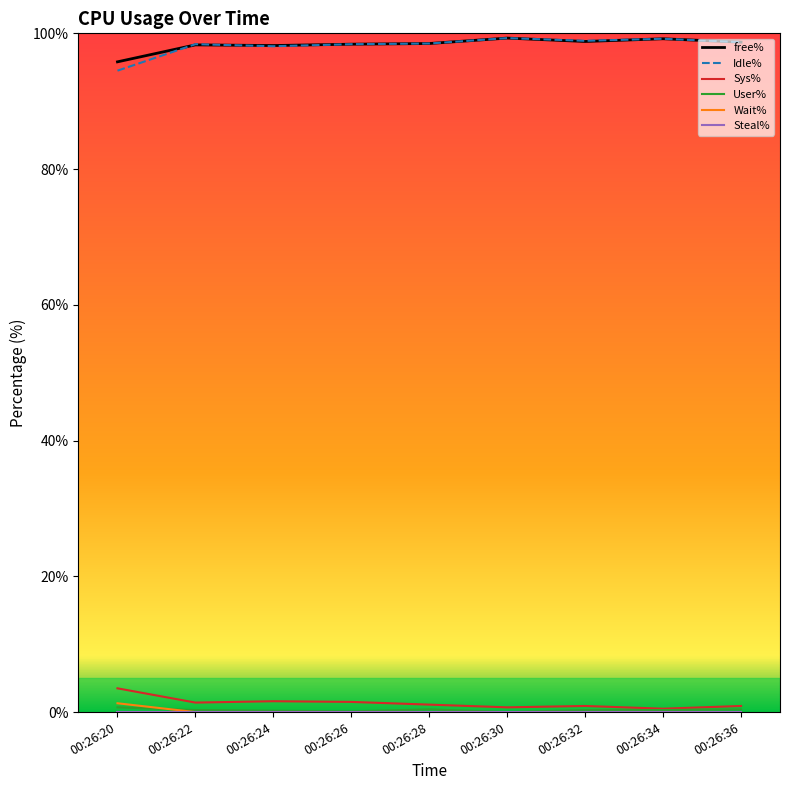

Is it true that Wait% equals 0.0 at 00:26:32?

True